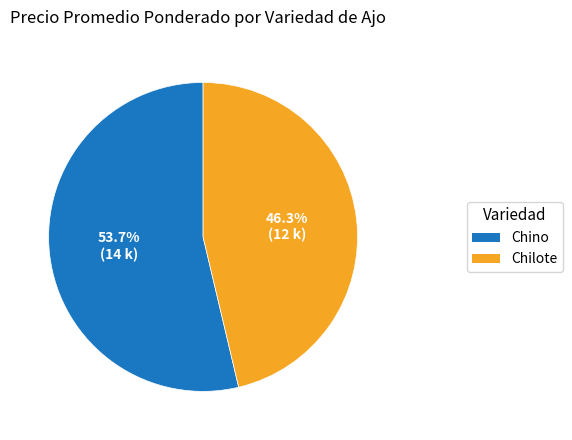

To the nearest percent, what percentage of the pie is Chino?

54%